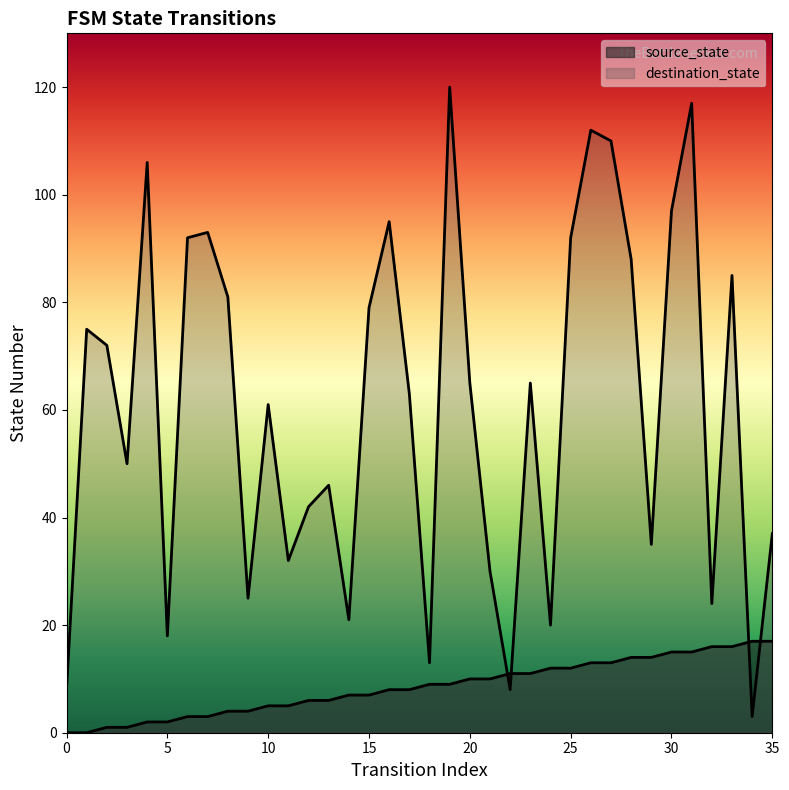

How many lines are shown in the chart?

2